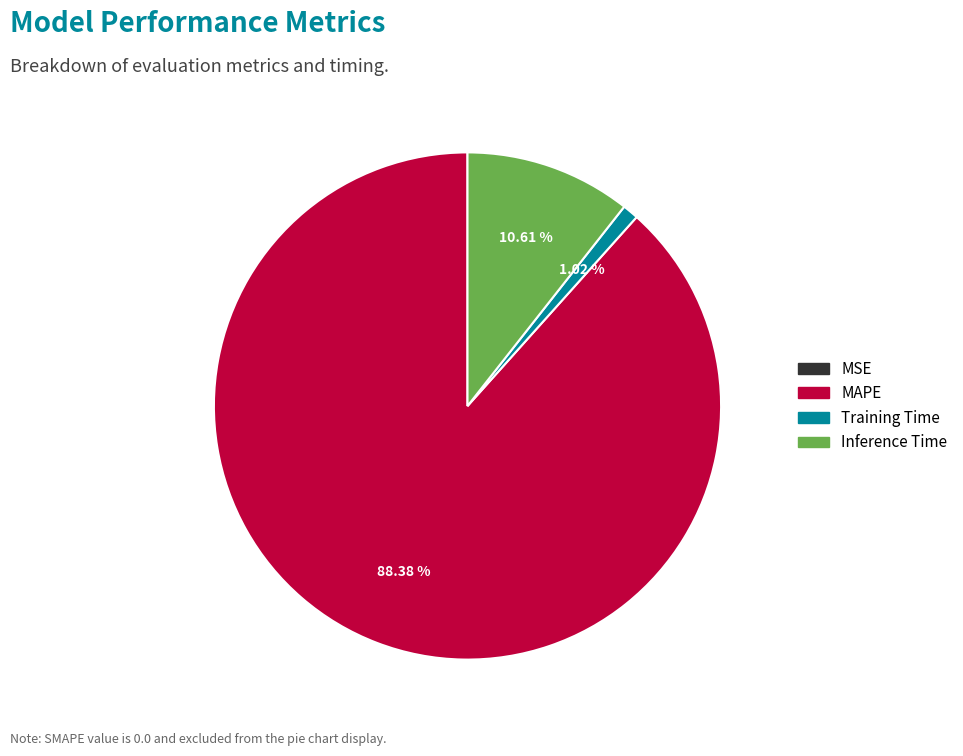

Does any single category account for the majority?

Yes